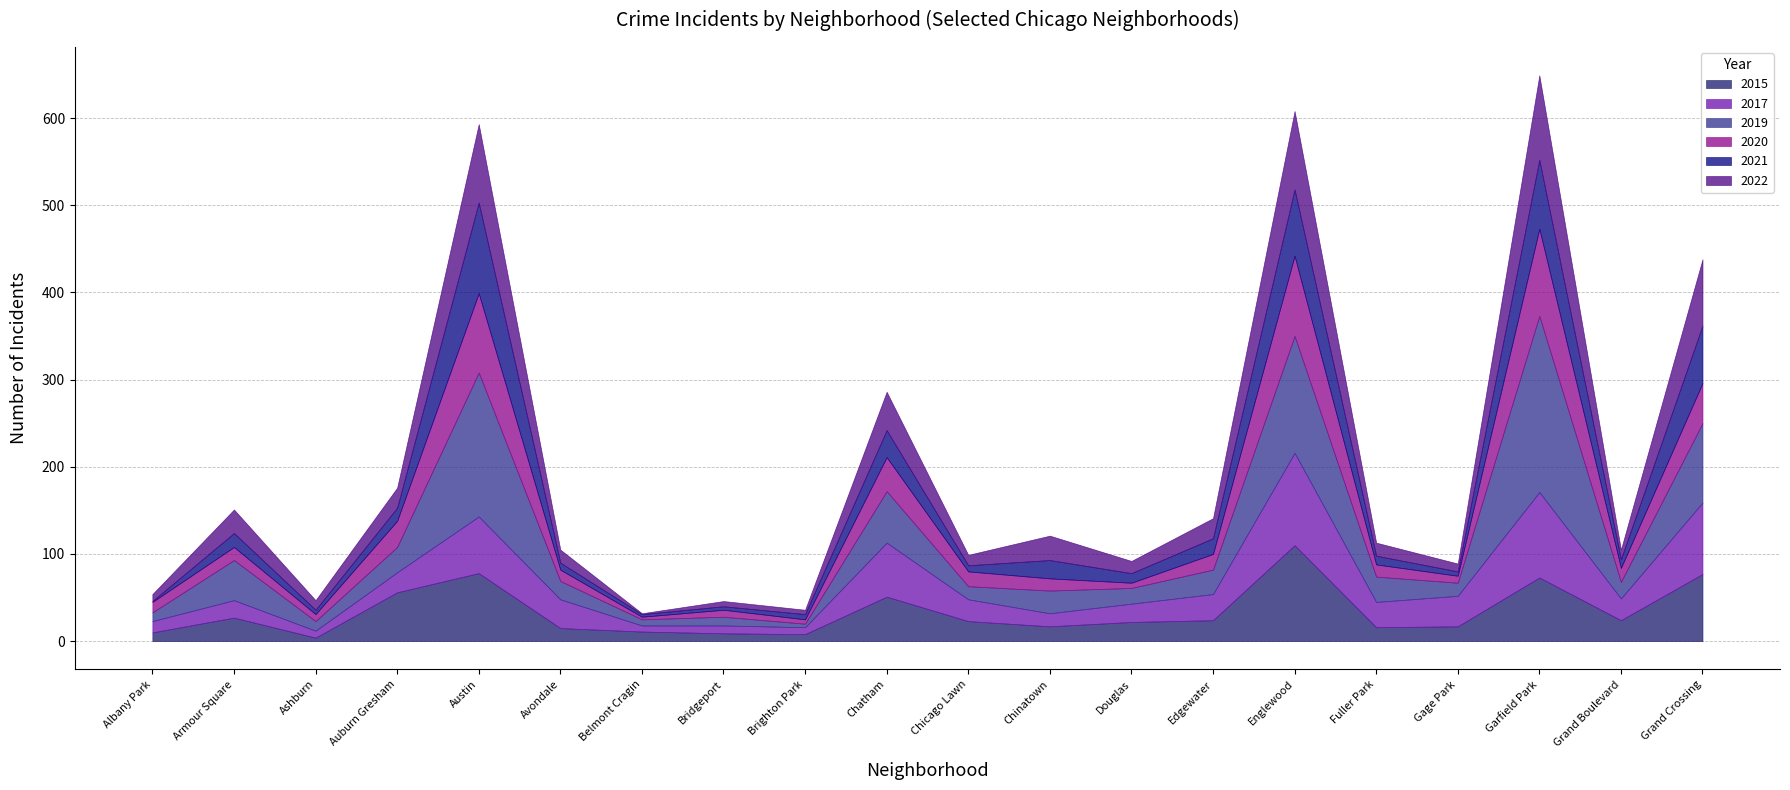

What is the lowest value of the 2017 series?

7